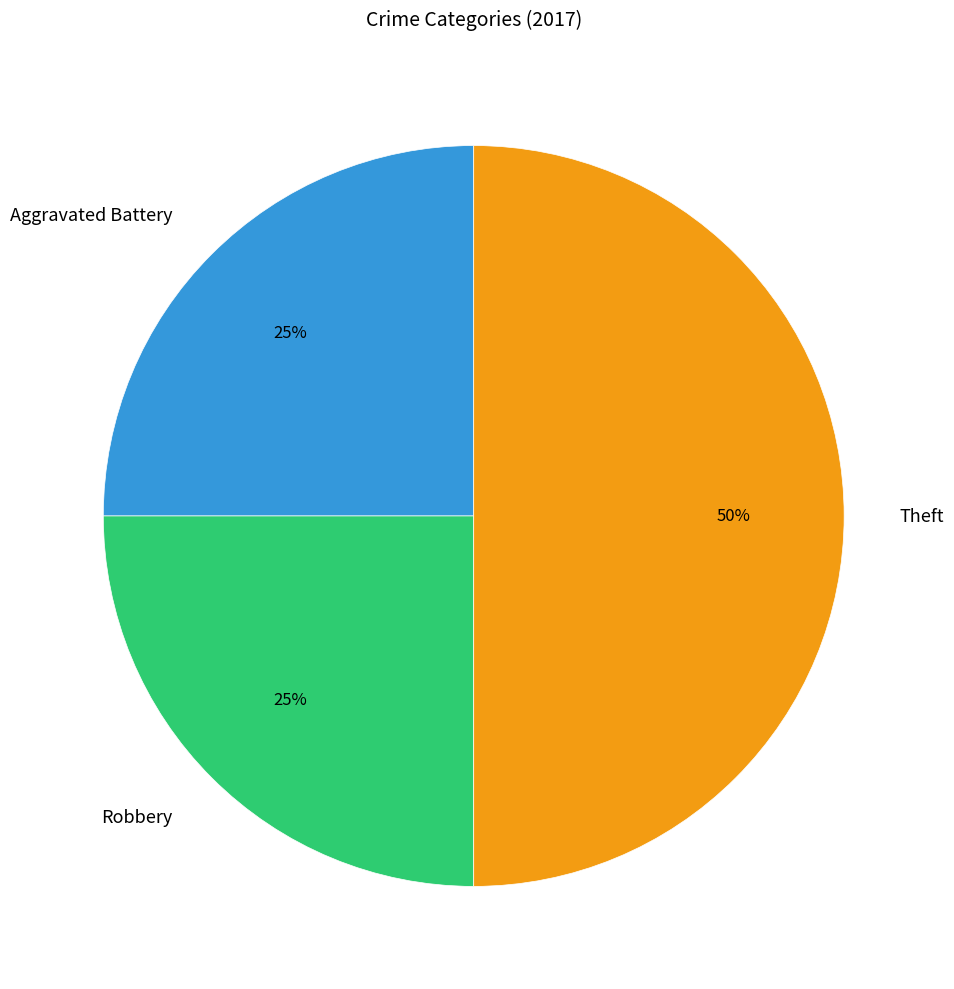

What is the largest slice in the pie chart?

Theft